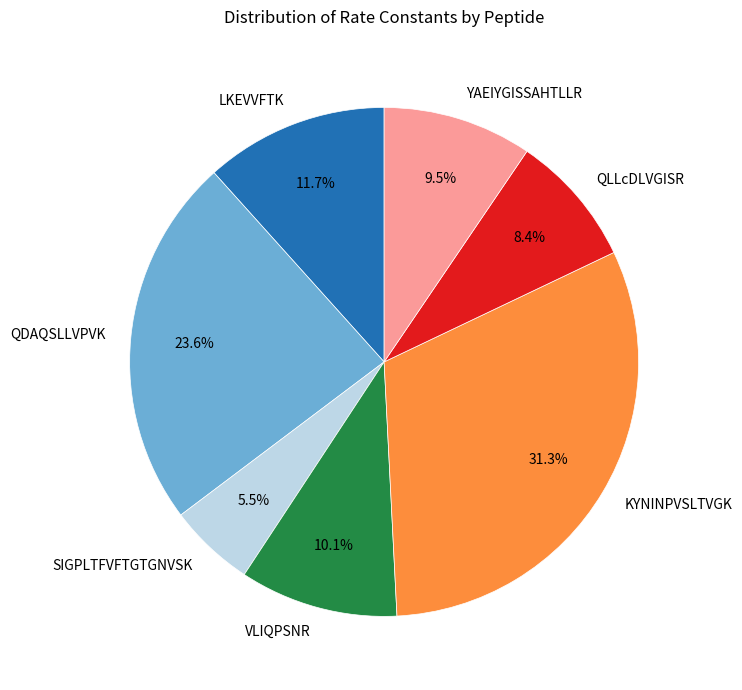

What percentage is NOT represented by VLIQPSNR?

89.9%